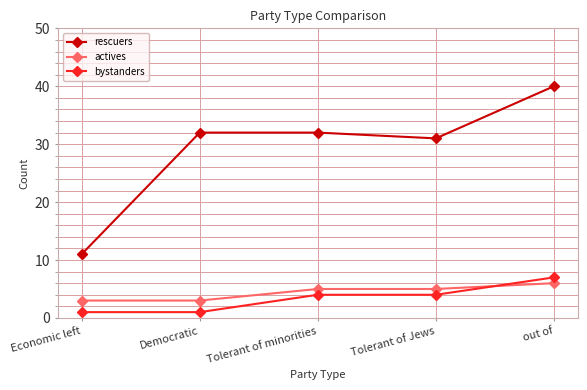

How many values in the actives series are below 5?

2